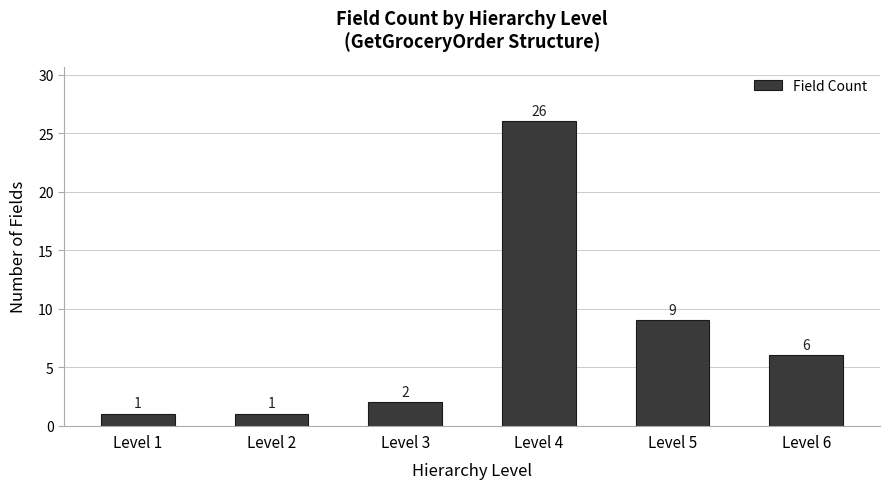

What is the average value?

8